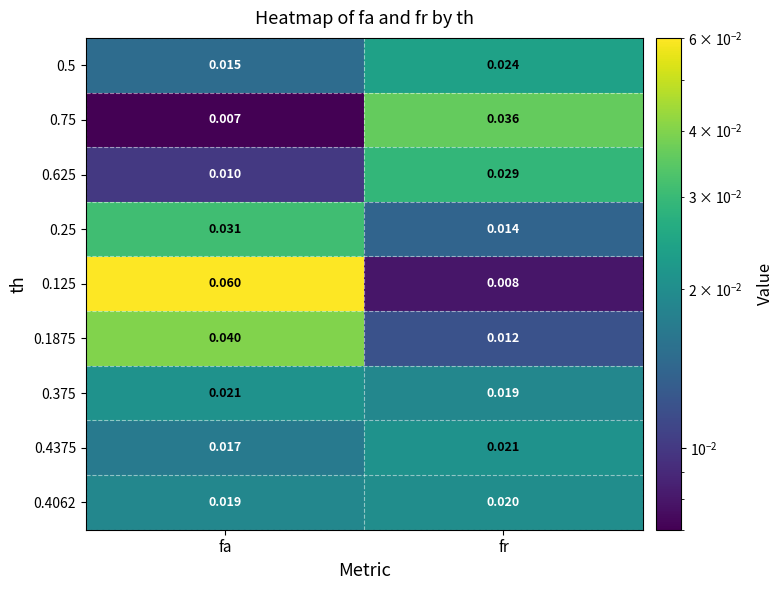

Rank the categories by 0.375 value from lowest to highest.

fr, fa